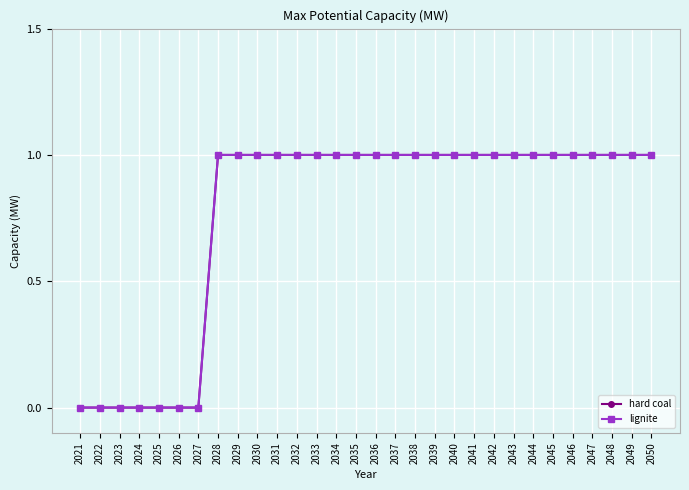

Is this an area chart (filled region under the line)?

No